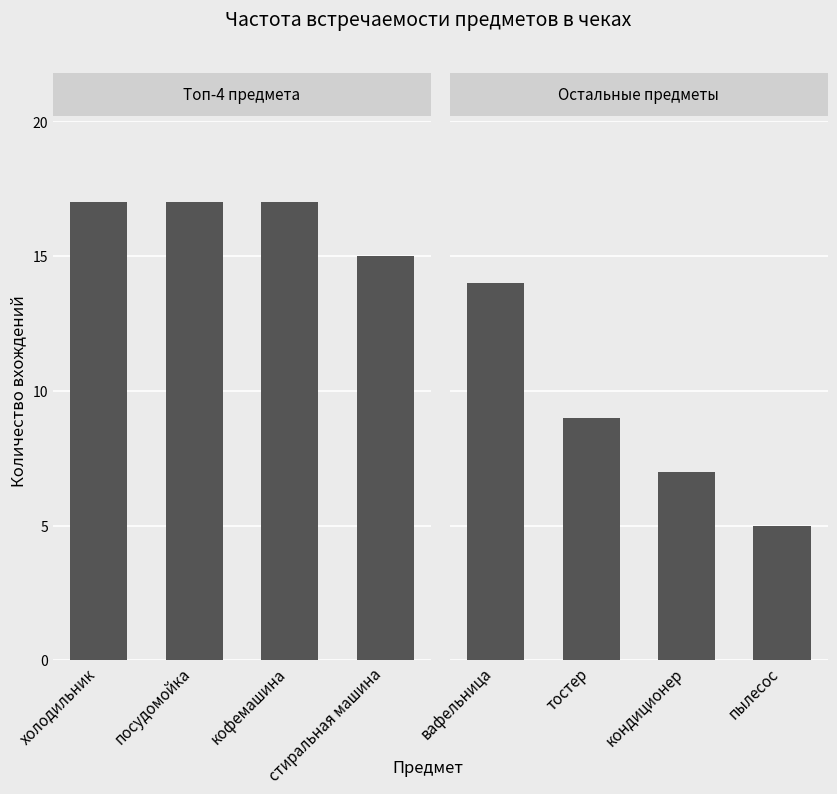

Is the value of Предмет 1 at посудомойка greater than the value of Предмет 2 at стиральная машина?

Yes